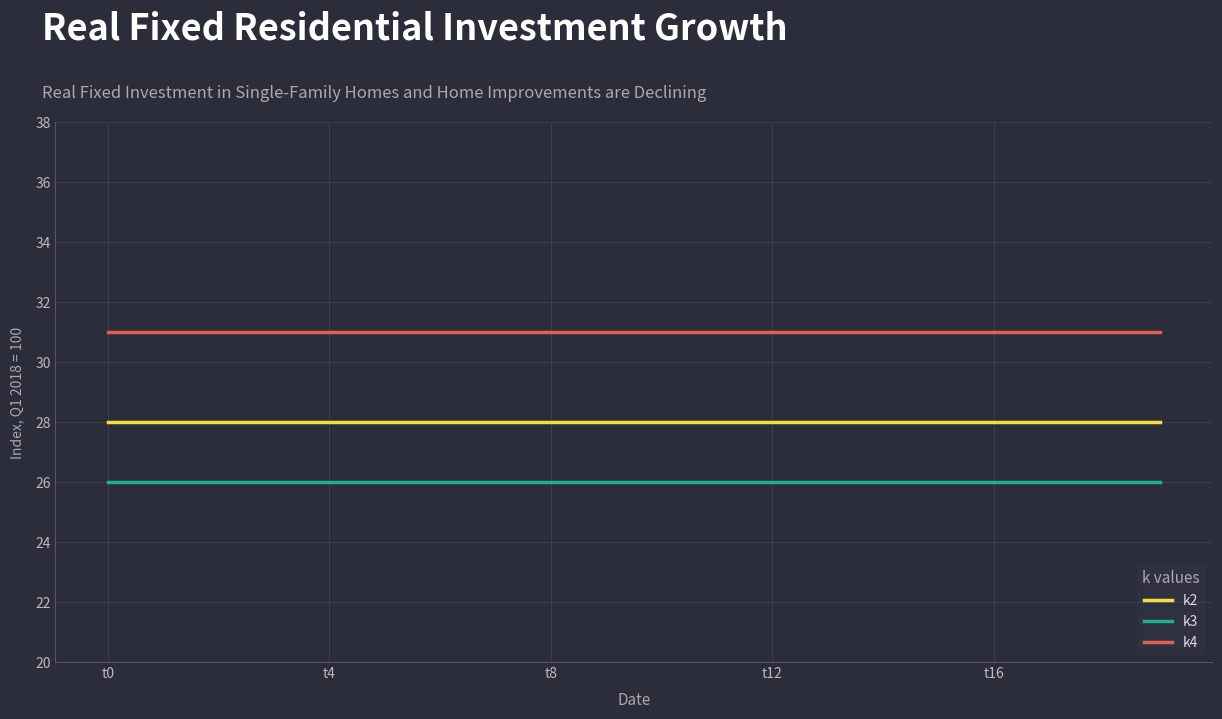

Rank the series by their maximum value, from lowest to highest.

k3, k2, k4